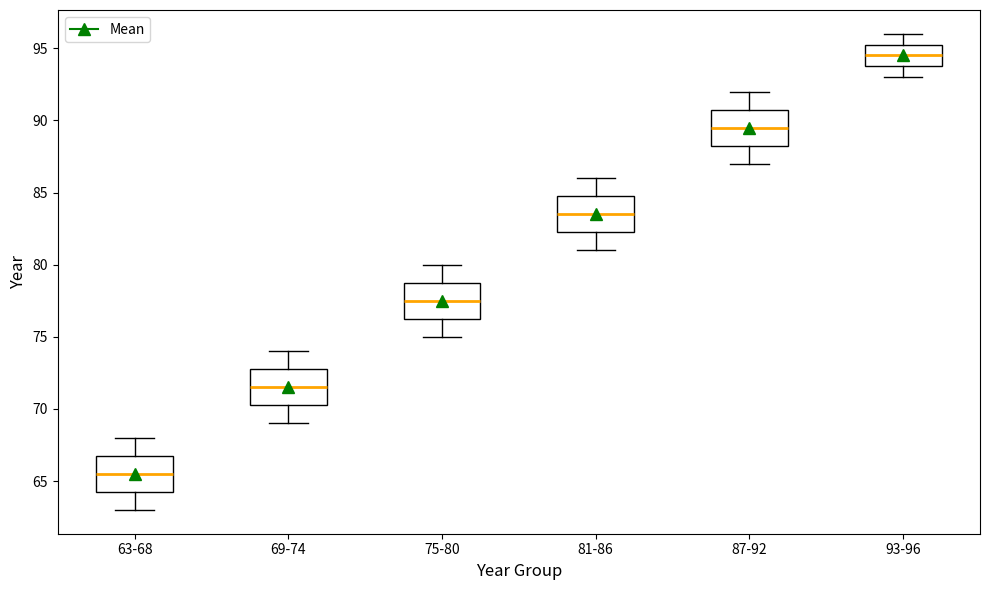

Which box has the lowest median line?

63-68